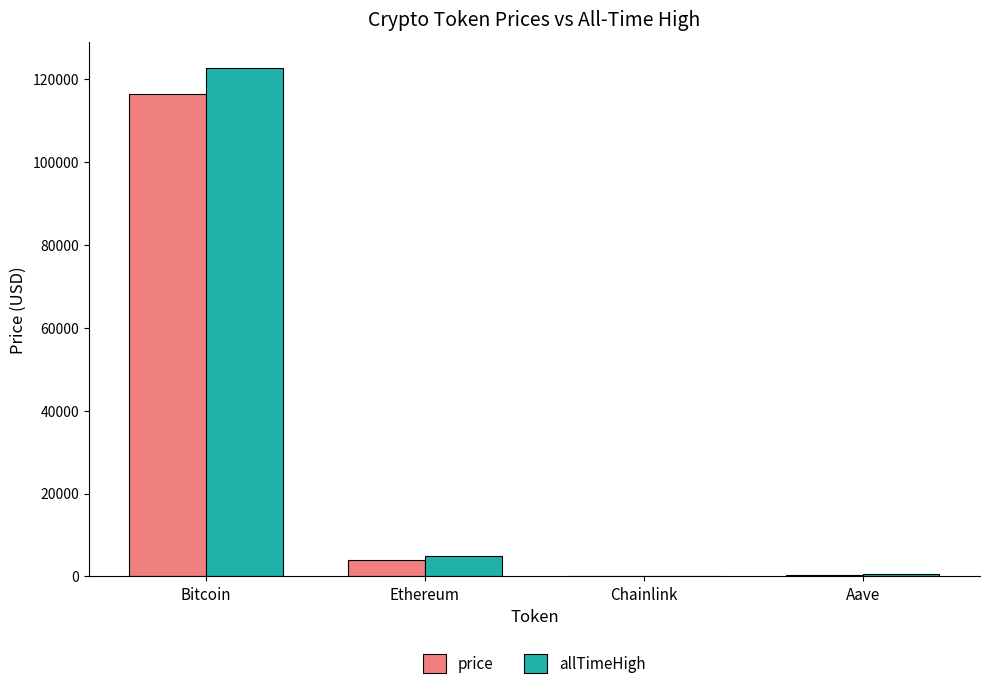

Which label corresponds to the largest value in the chart?

Bitcoin